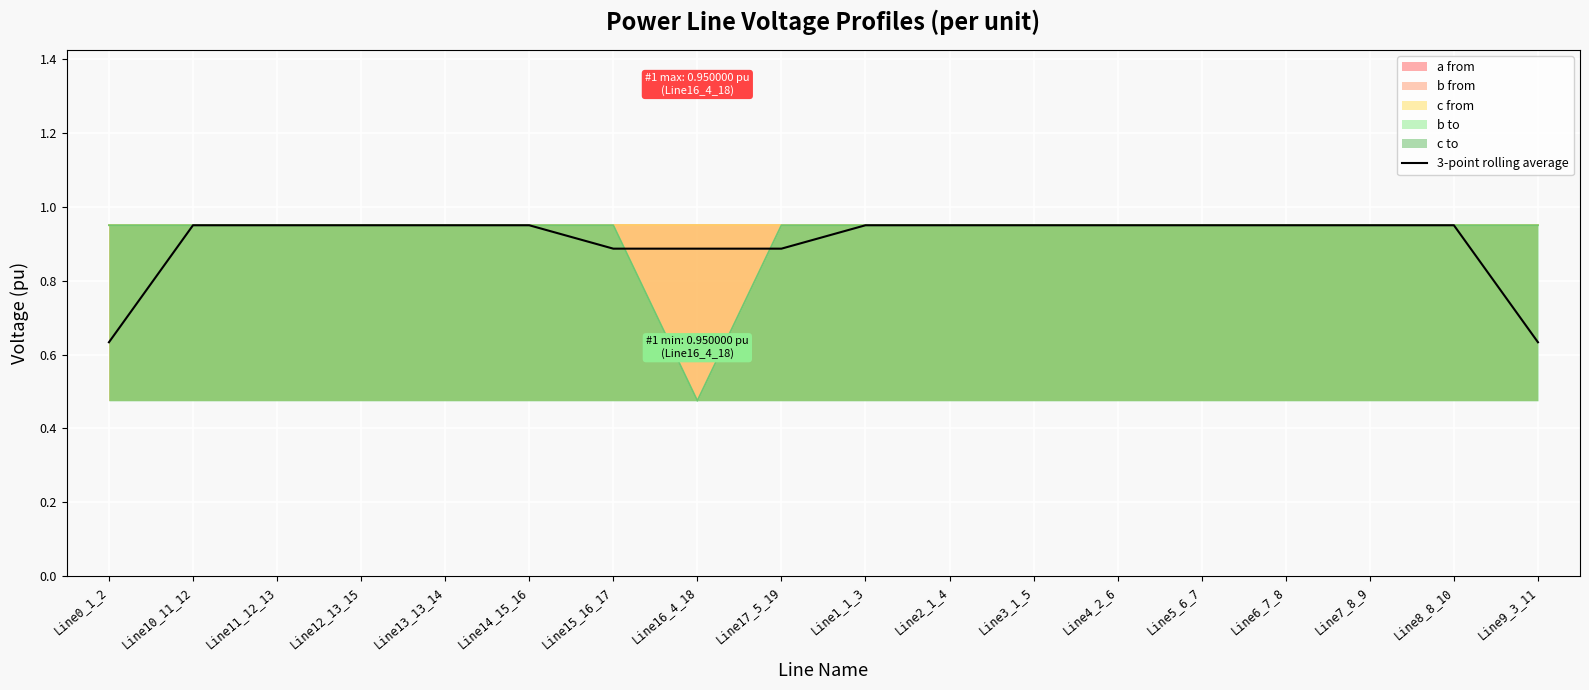

True or false: the data shows 0.9 at Line13_13_14.

True